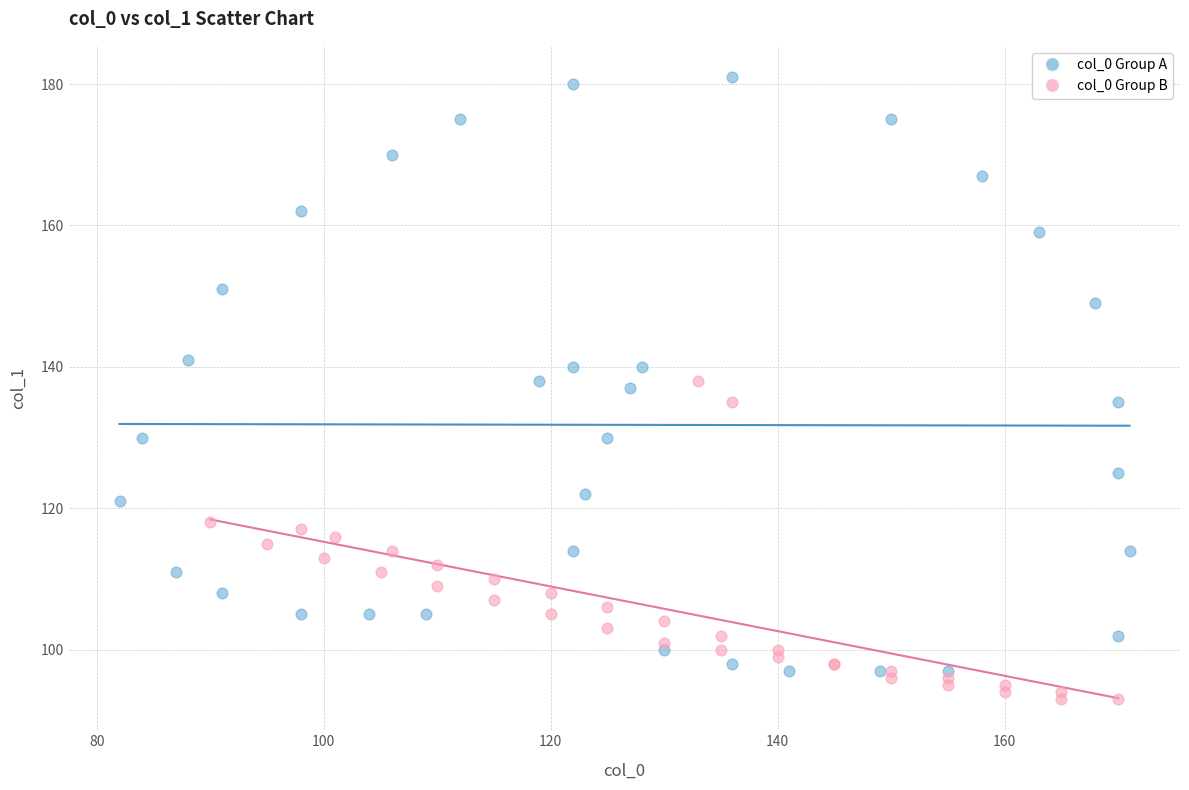

Which series contains the lowest Y value?

col_0 Group B